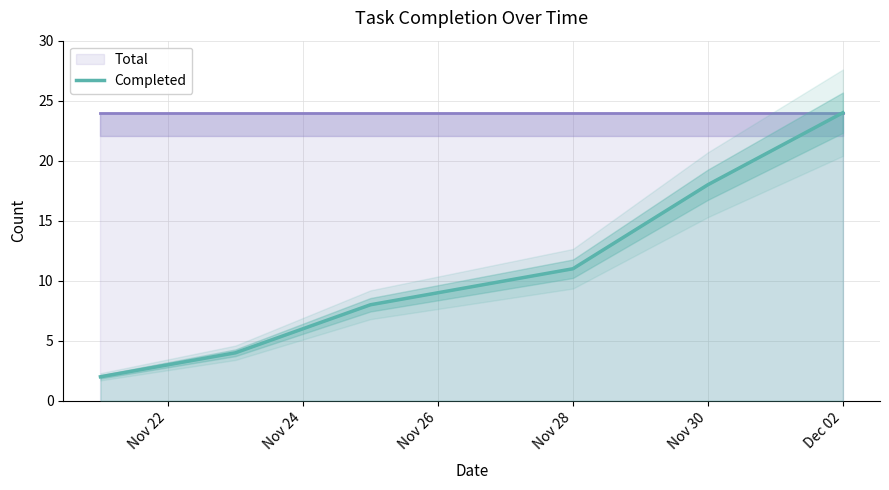

What is the highest value of the Completed series?

24